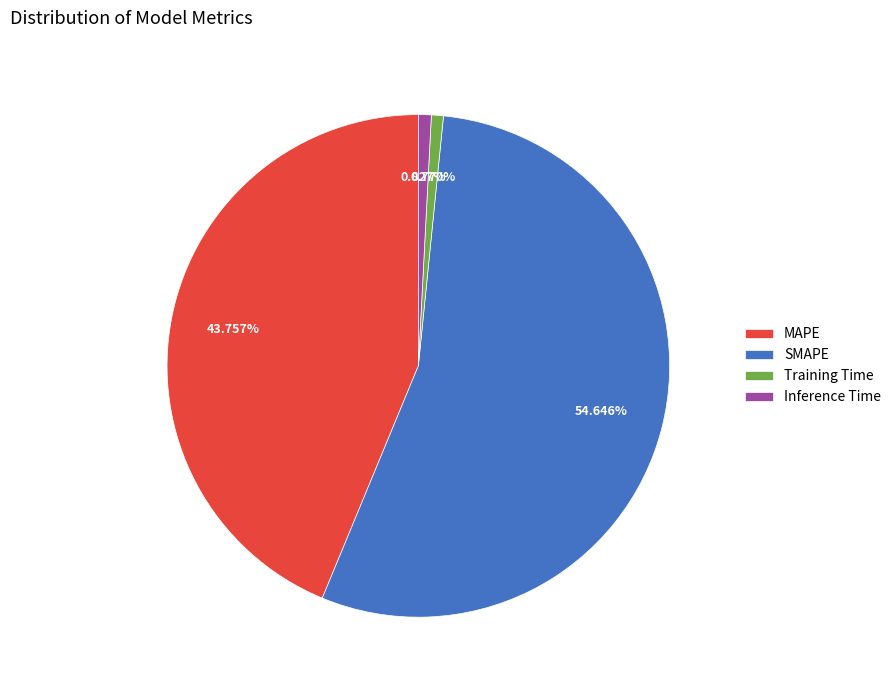

Is SMAPE the majority of the pie?

Yes